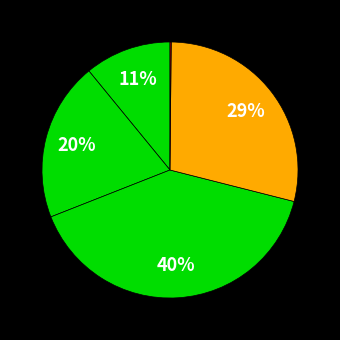

Rank the categories by value from lowest to highest.

Inference Time, MSE, MAPE, Training Time, SMAPE